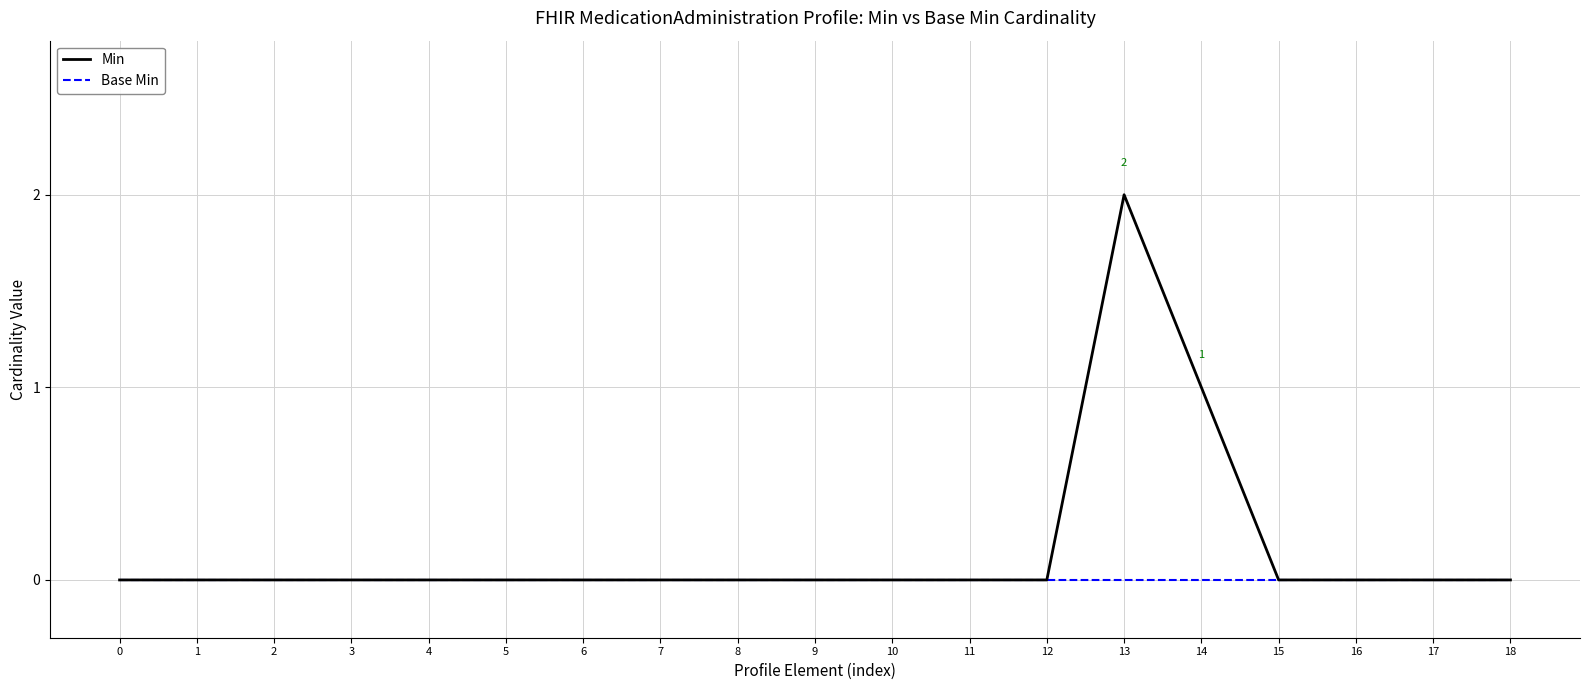

Rank the series by their maximum value, from lowest to highest.

Base Min, Min